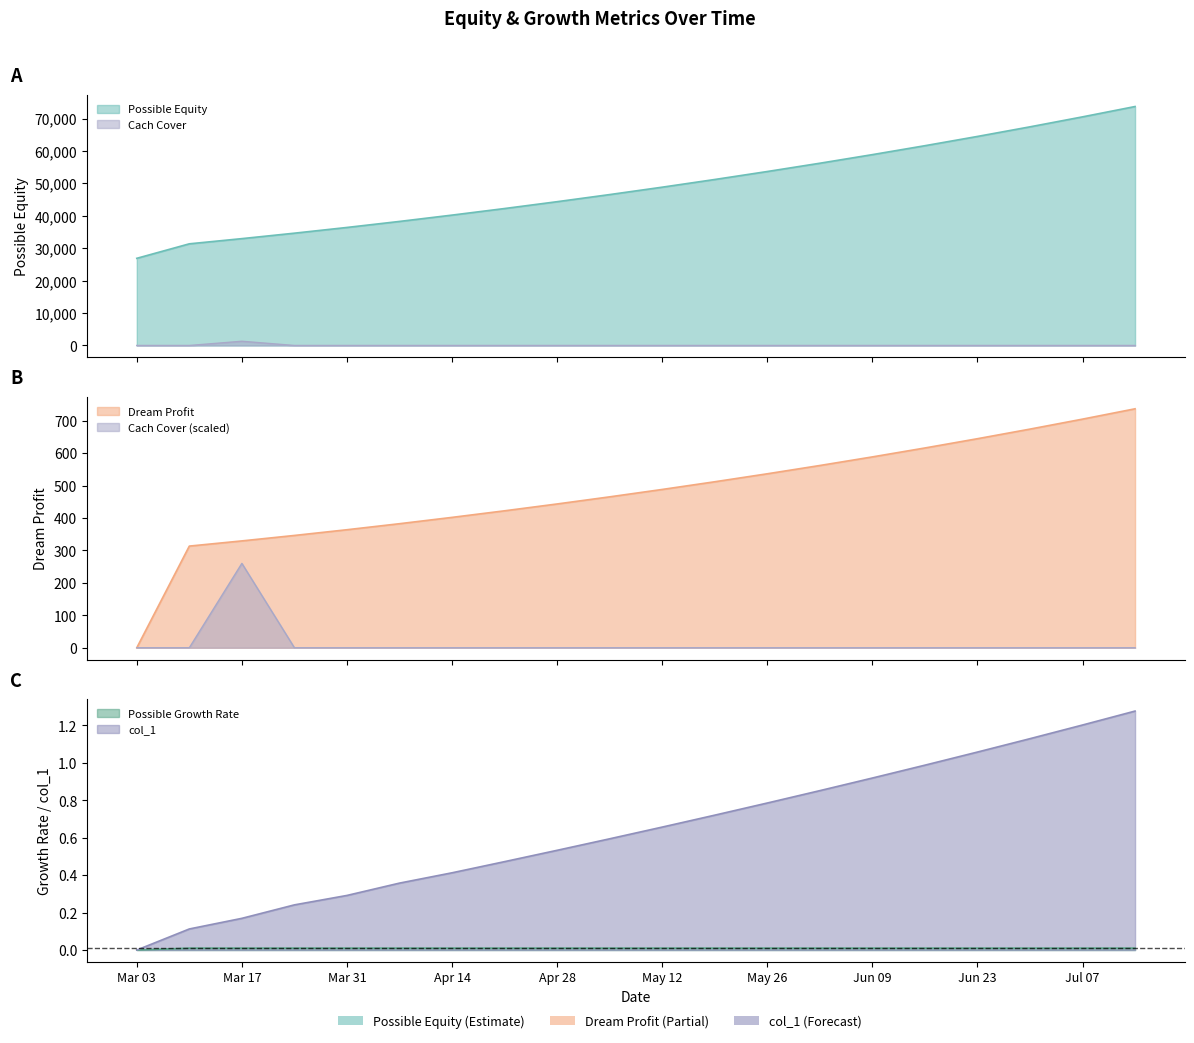

Which series changed the most between 2015-06-16 and 2015-07-07?

Possible Equity